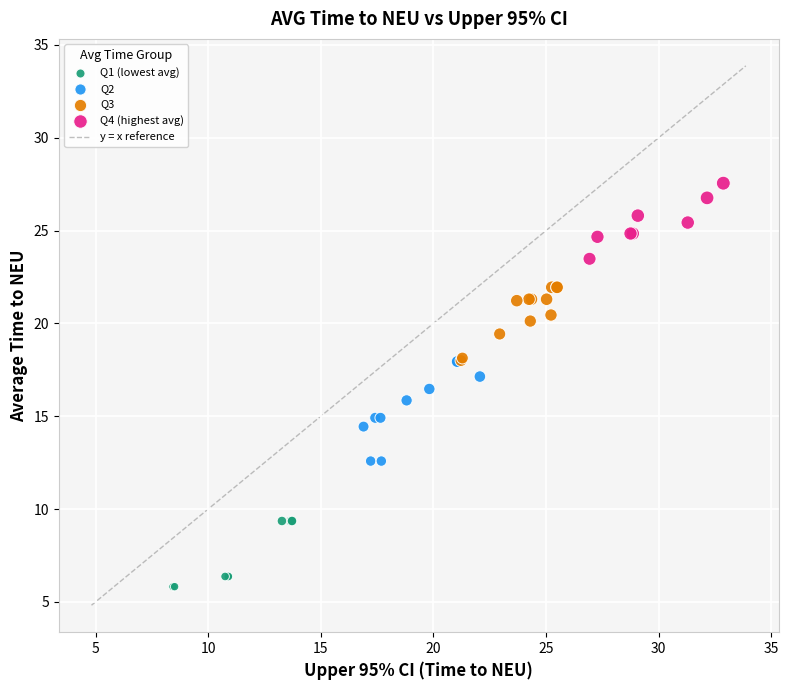

Which series contains the highest Y value?

Q4 (highest avg)